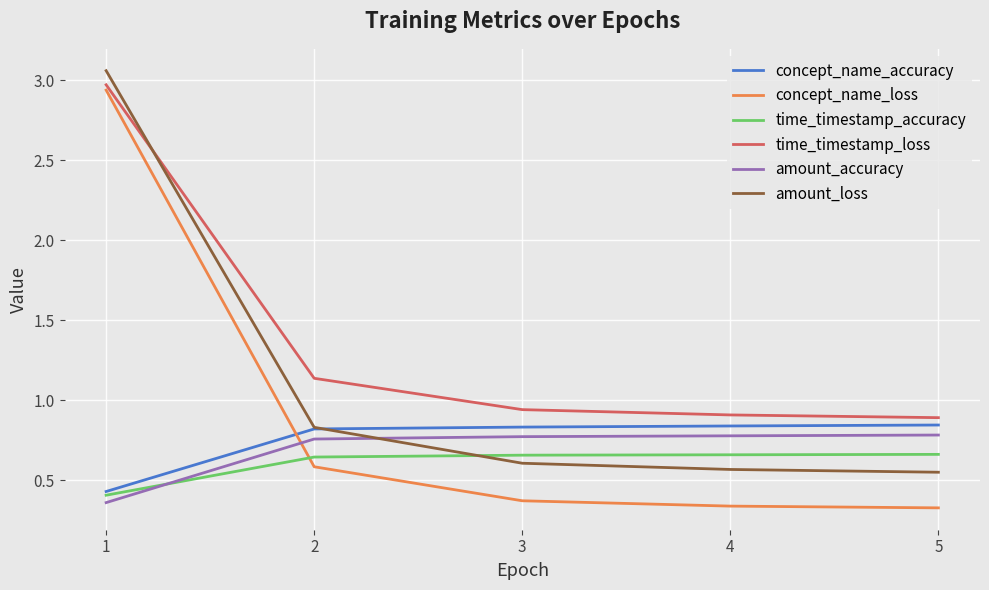

The value of time_timestamp_loss at 5 is 1.5. True or false?

False